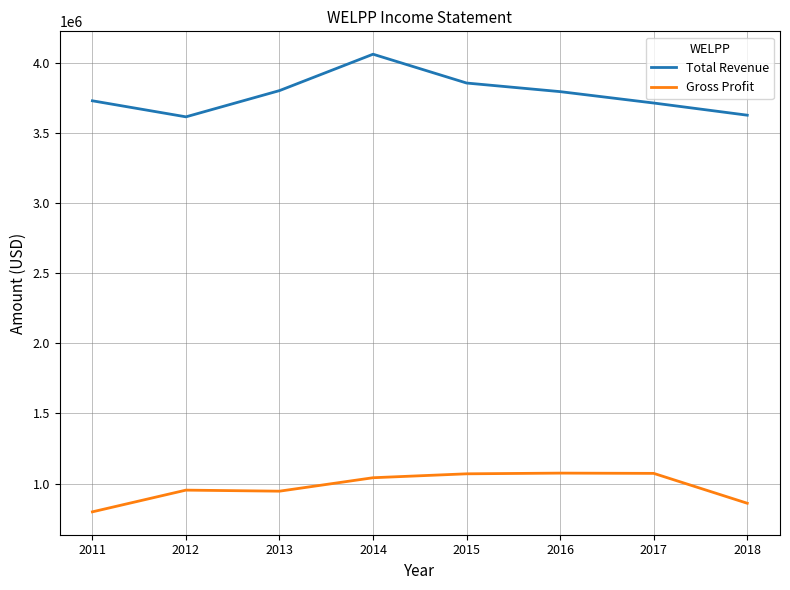

What is the highest value of the Gross Profit series?

1075200